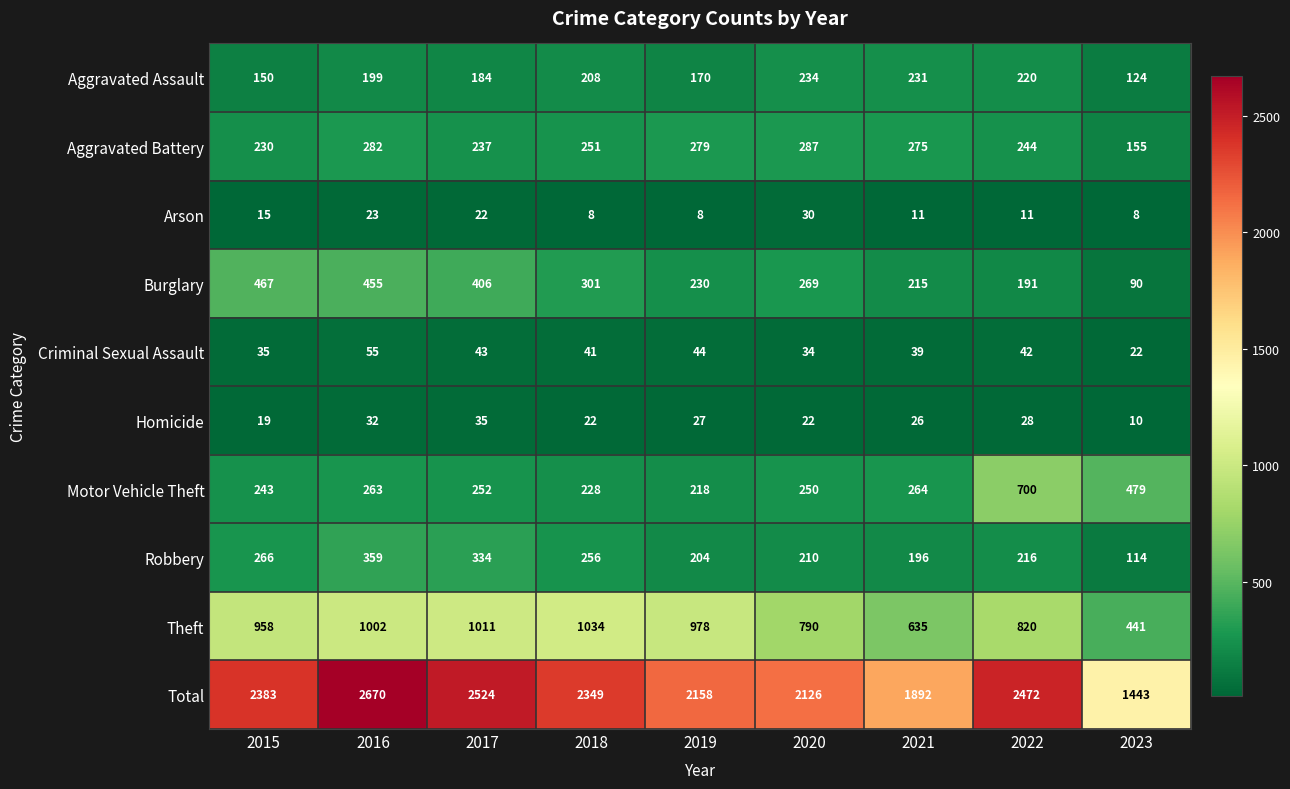

Where does the Burglary series first go above 269?

2015